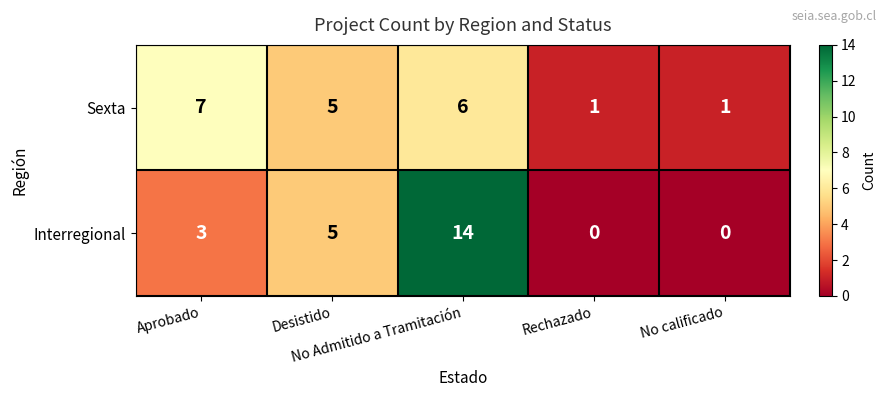

What is the sum of all Interregional values?

22